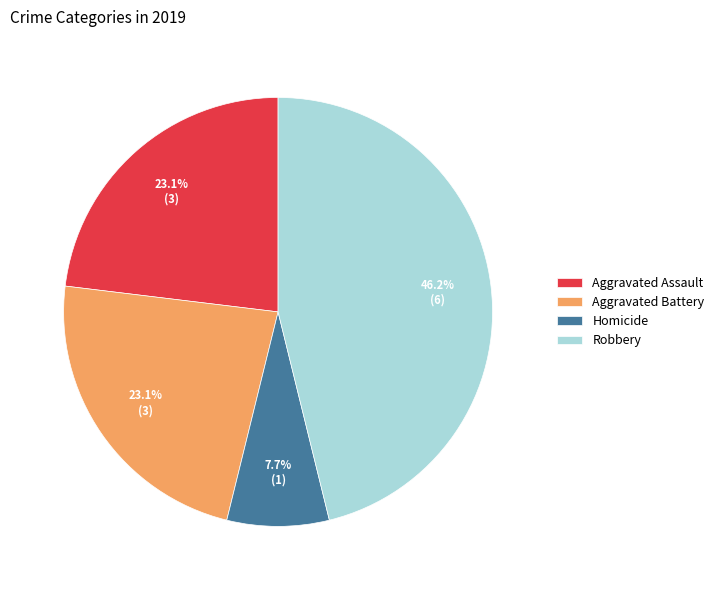

How many segments does this pie chart have?

4